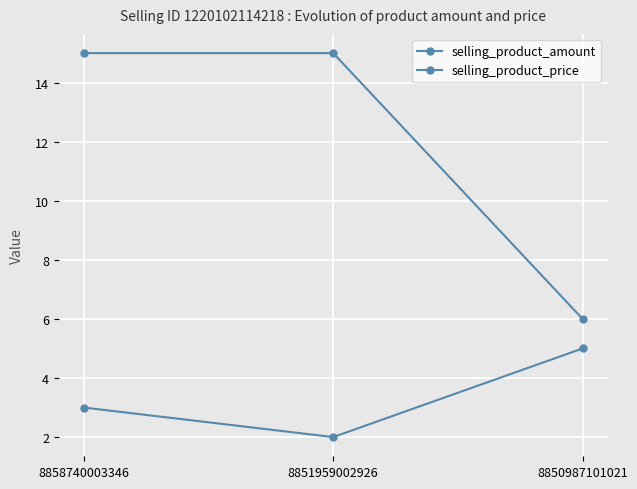

How many values in the selling_product_price series are below 15?

1